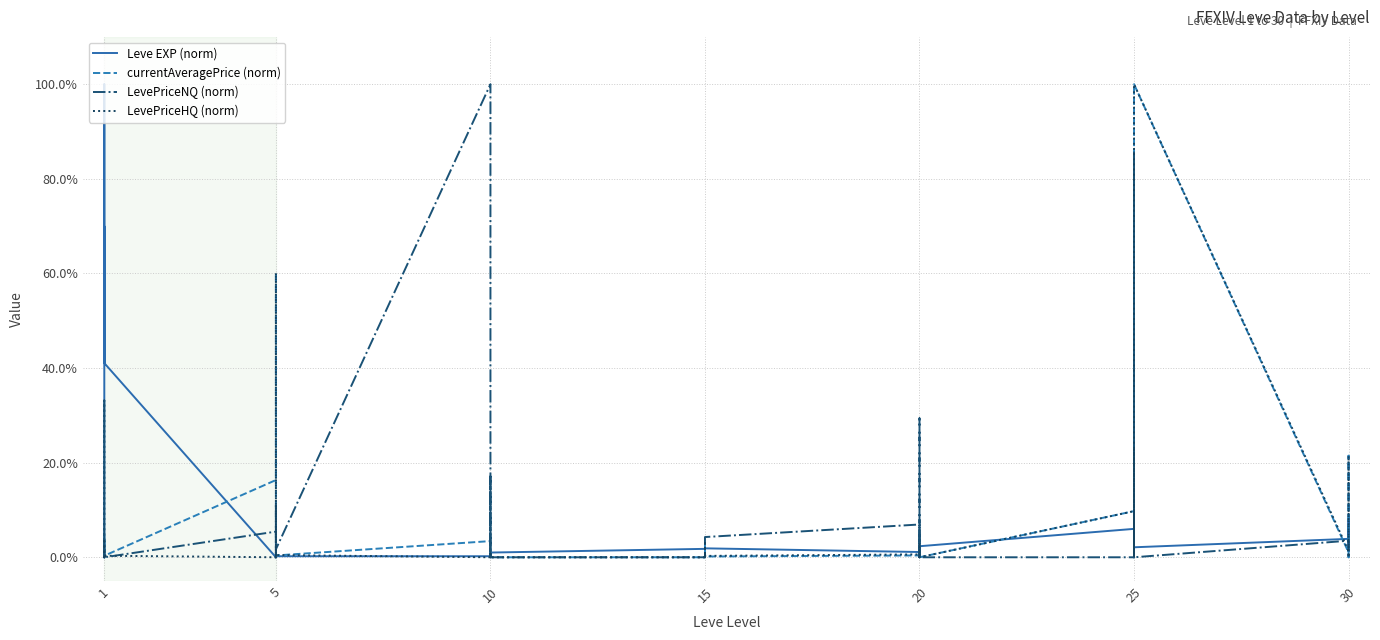

True or false: LevePriceNQ (norm) has more than 0 points higher than both neighbors.

True